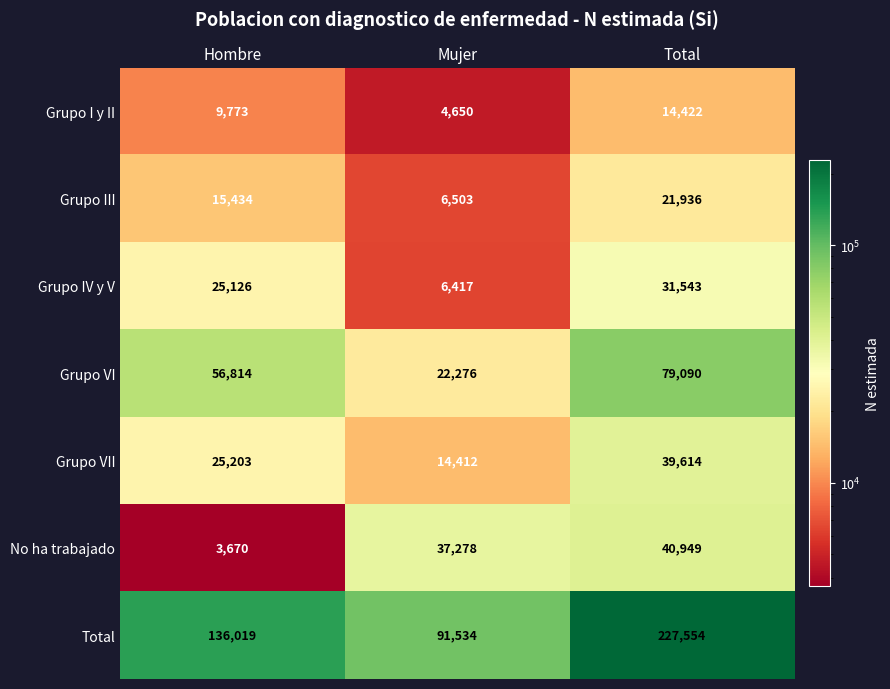

Reading left to right, list all the values displayed in this chart.

Grupo I y II: 9773	4650	14422
Grupo III: 15434	6503	21936
Grupo IV y V: 25126	6417	31543
Grupo VI: 56814	22276	79090
Grupo VII: 25203	14412	39614
No ha trabajado: 3670	37278	40949
Total: 136019	91534	227554